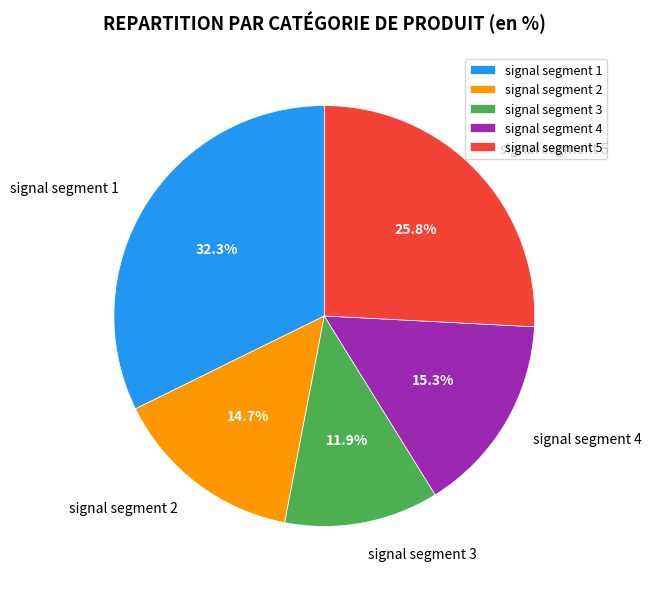

Is there any slice that represents more than half of the pie?

No